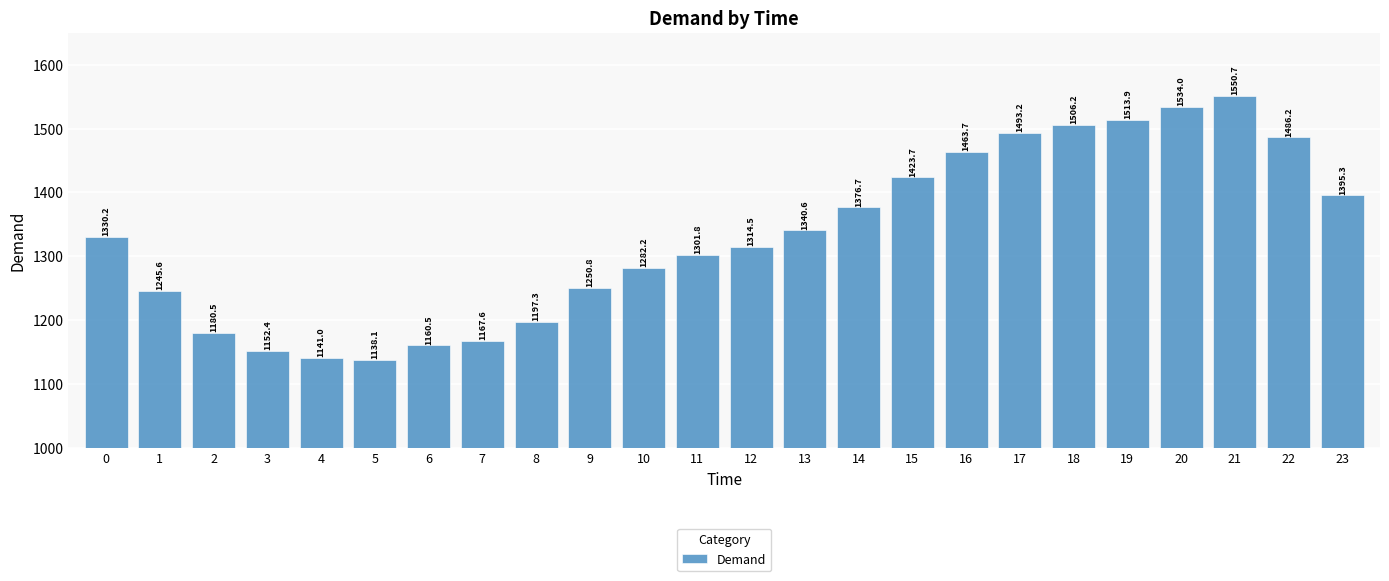

Which category has the lowest value across all series?

5